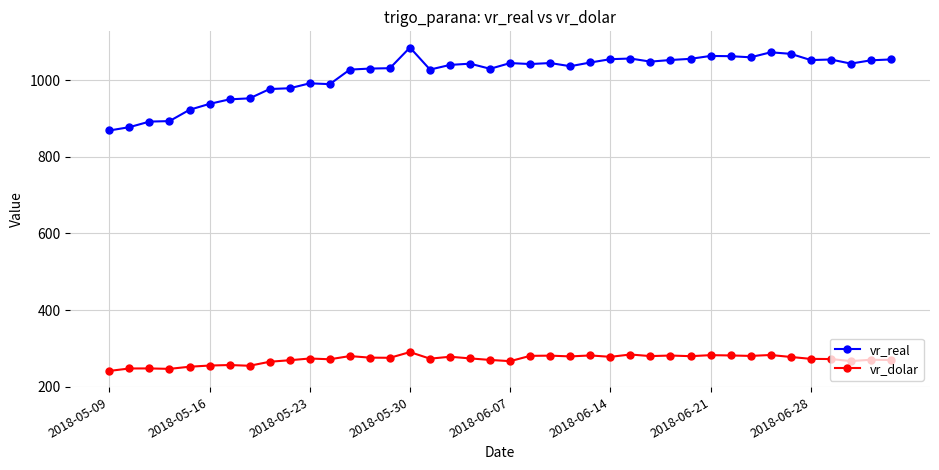

Which series has the largest total across all categories?

vr_real